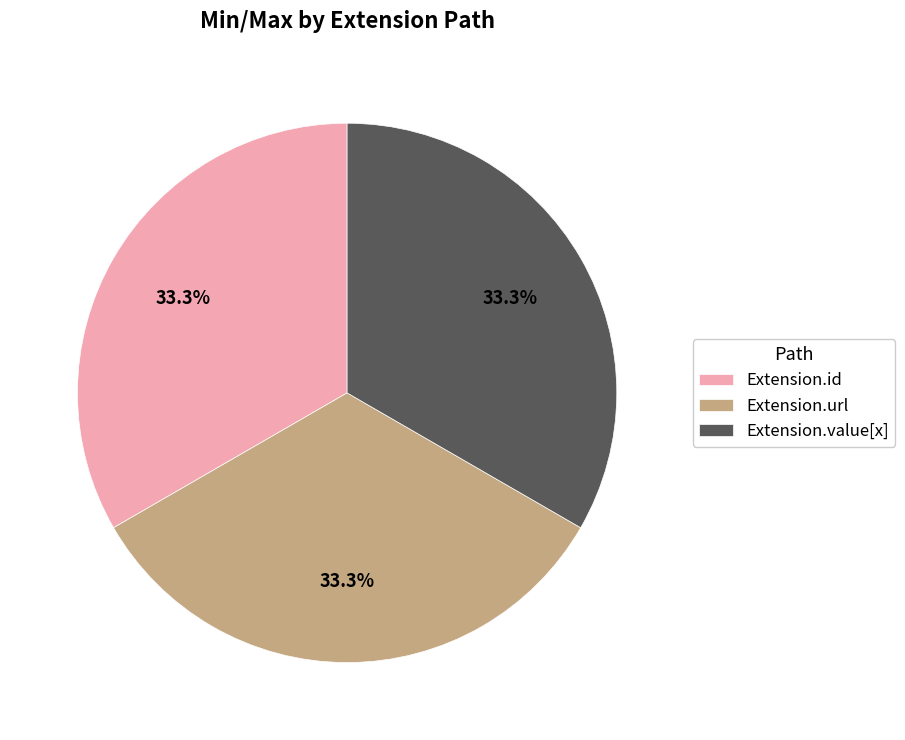

What is the ratio of the value at Extension.id to the value at Extension.url?

1.0